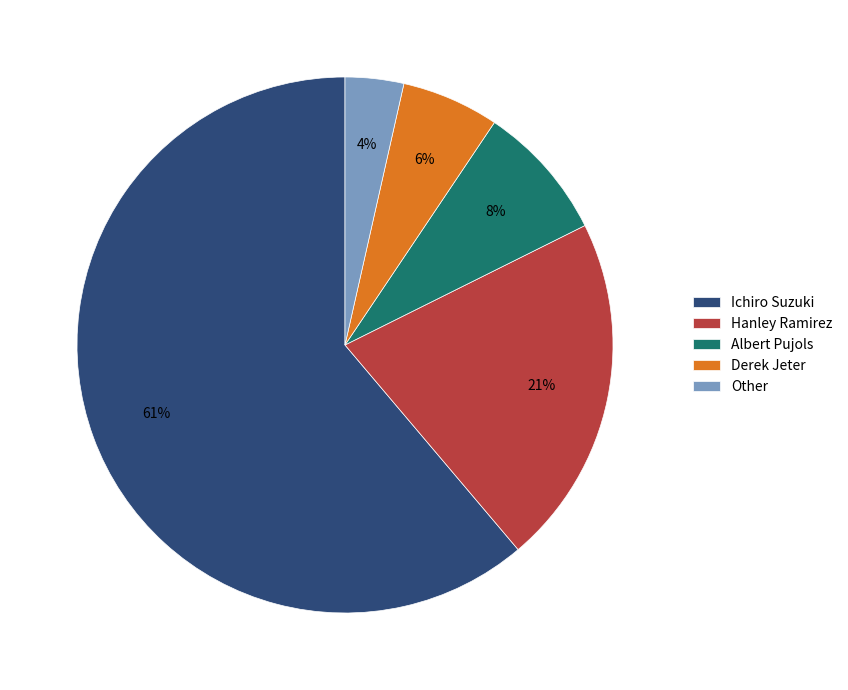

Does any single category account for the majority?

Yes